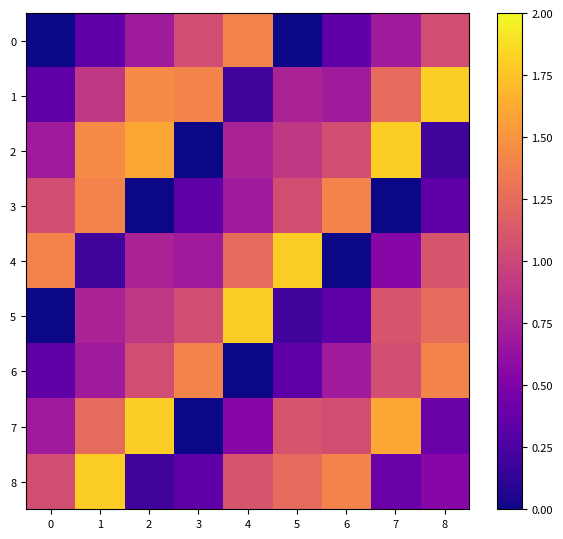

What is the total value across all series at 3?

6.3